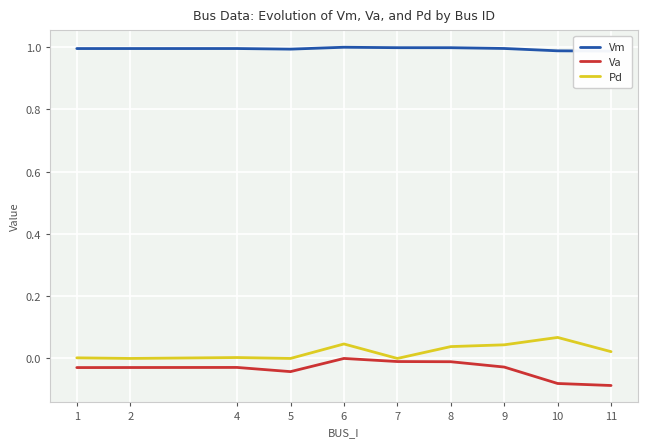

True or false: Pd has more than 1 points higher than both neighbors.

True